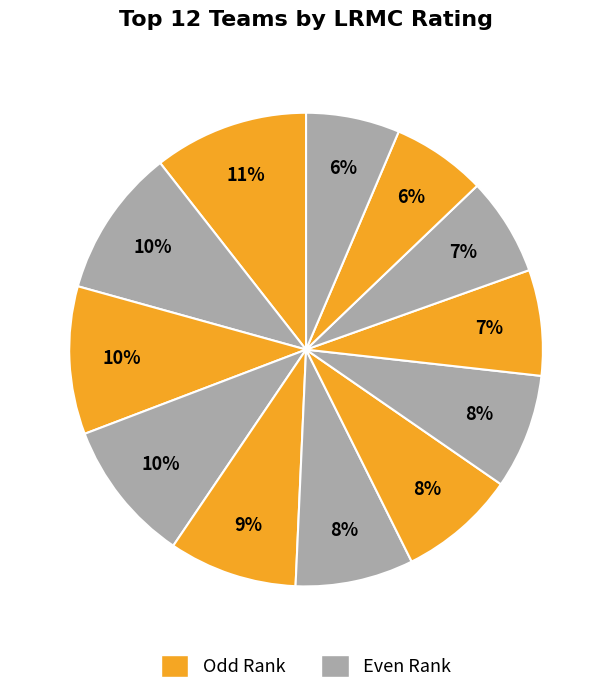

How many segments does this pie chart have?

12